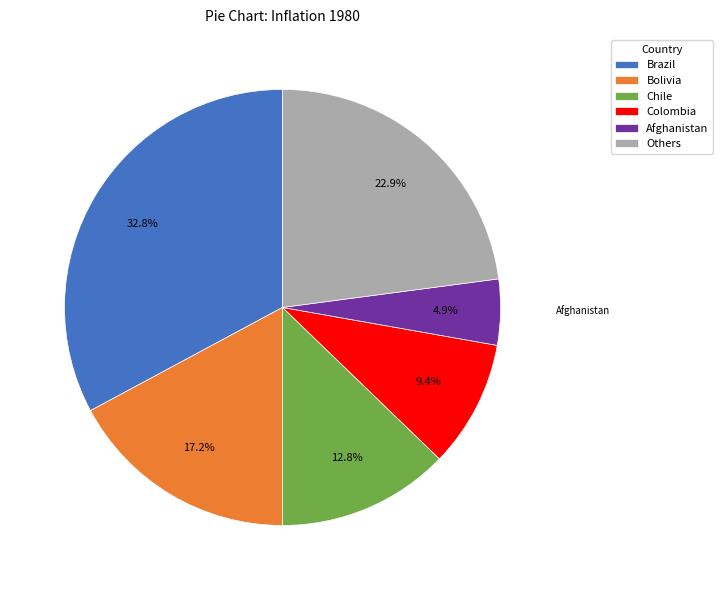

How many segments does this pie chart have?

6